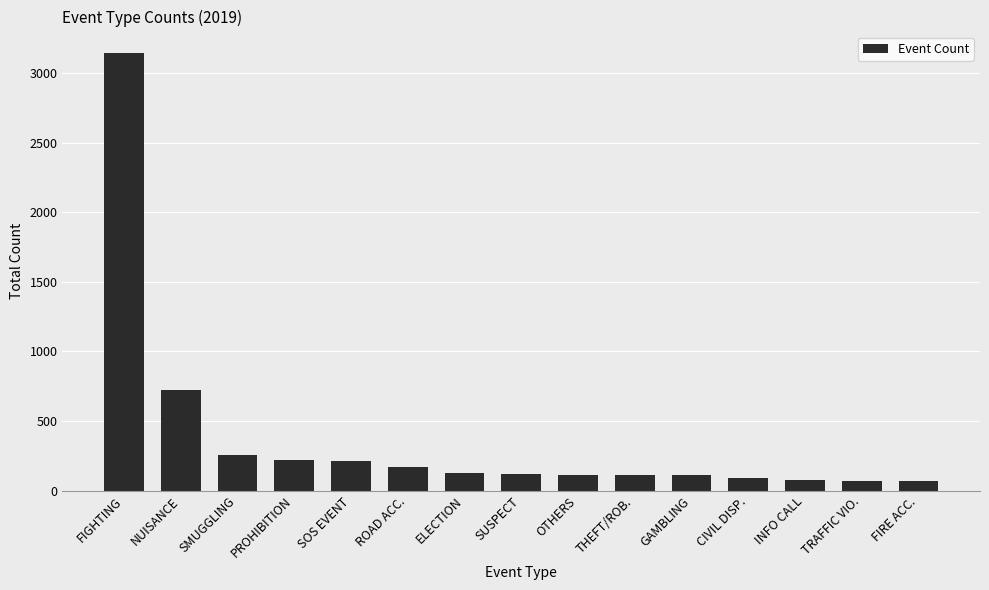

Are the bars horizontal?

No